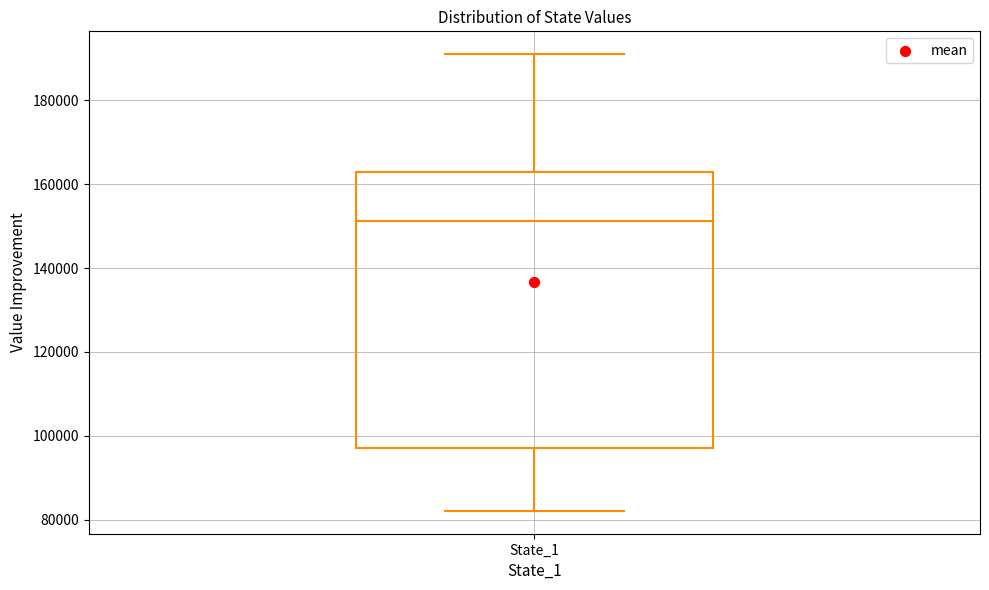

Read this box plot against the y-axis: the position of the median line, the range covered by the box, and the ends of both whiskers. The values are not printed on the chart, so give them approximately, as read against the axis.

median 152000, box 98000 to 162000, whiskers 82000 to 190000